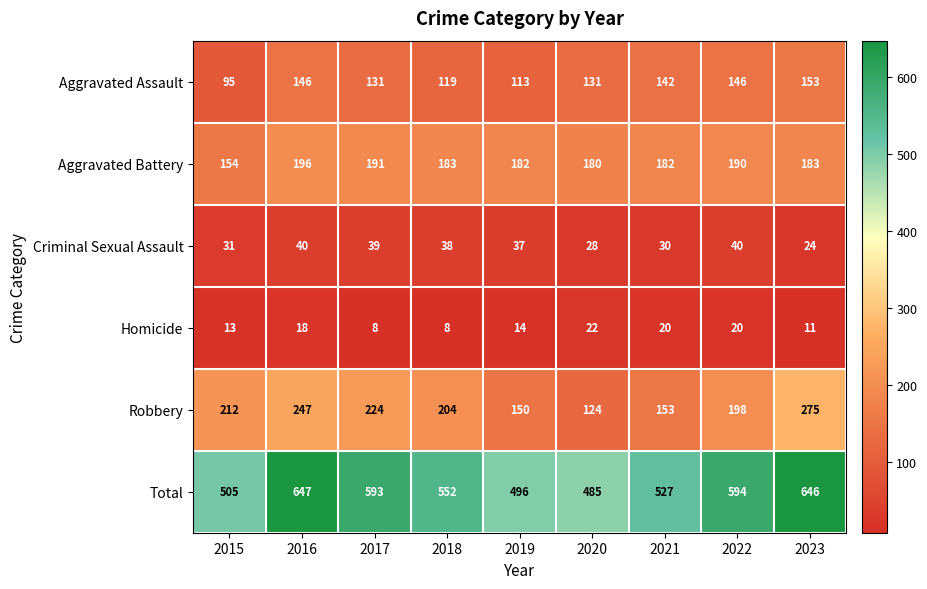

What value does the Total series have at 2016?

647